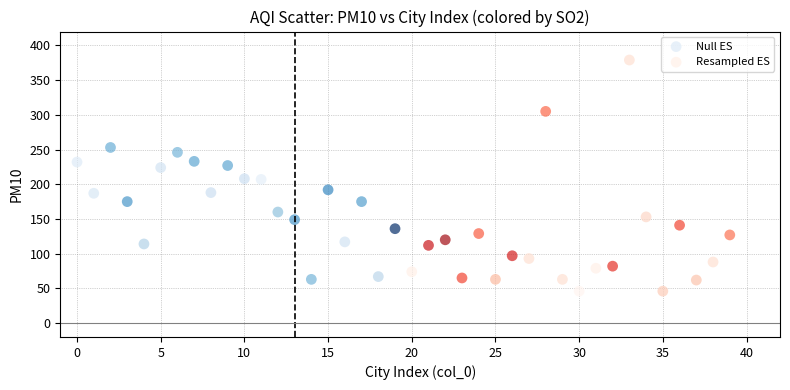

Which series has the largest Y range (max minus min)?

Resampled ES